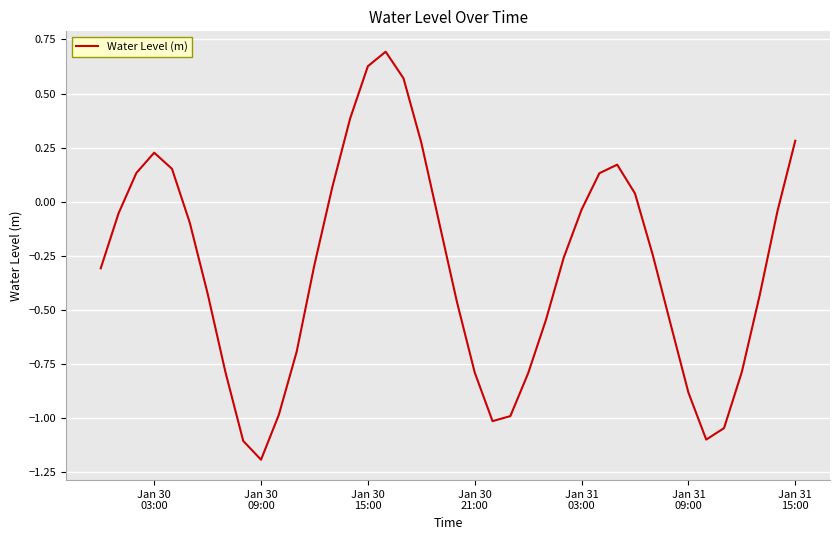

What is the difference between the maximum and minimum values?

1.9